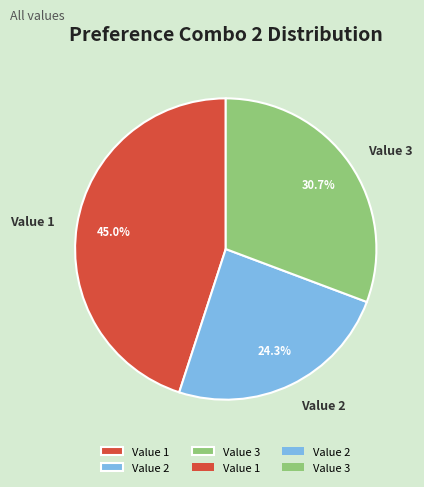

What portion of the pie excludes Value 3?

69.3%